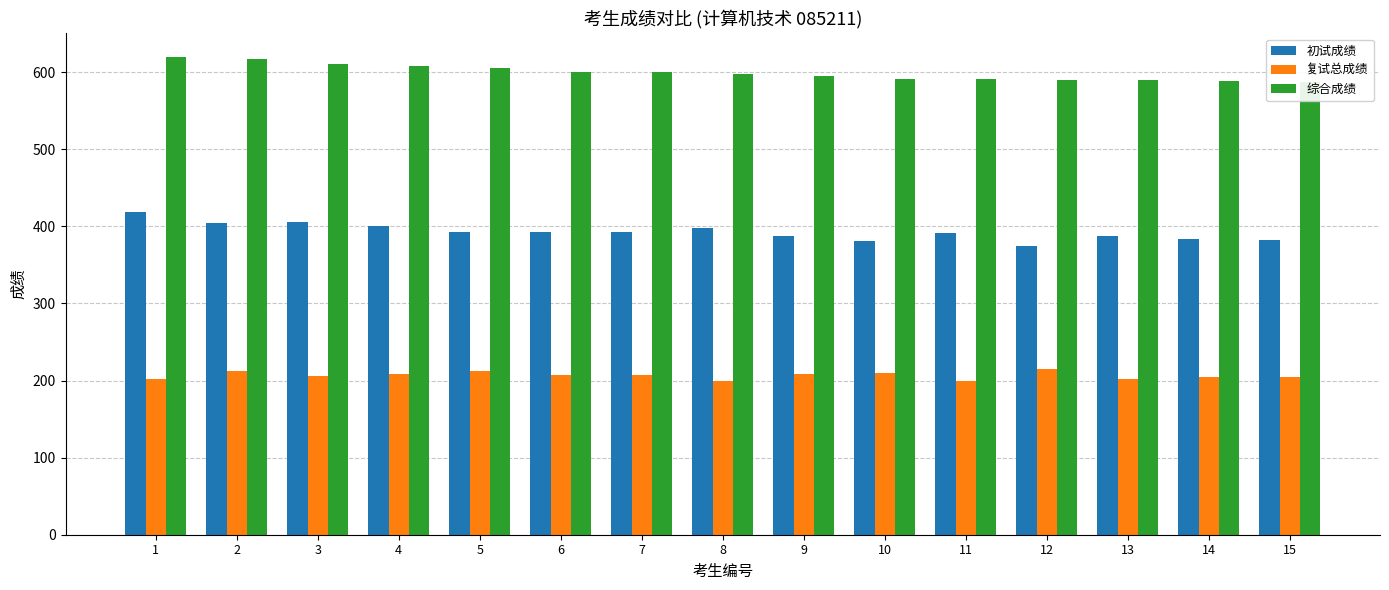

List the series in order of their overall mean, lowest first.

复试总成绩, 初试成绩, 综合成绩